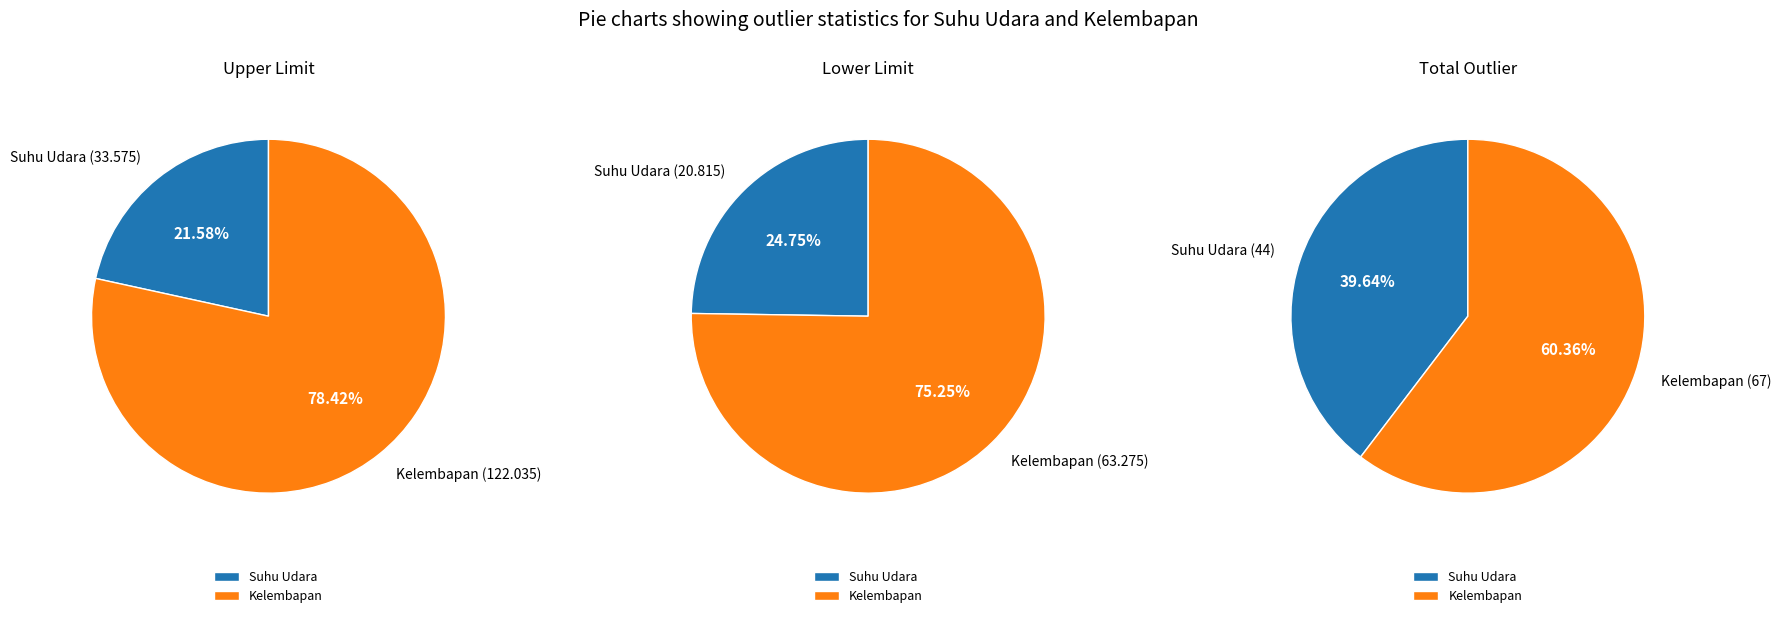

To the nearest percent, what portion does Suhu Udara represent?

25%